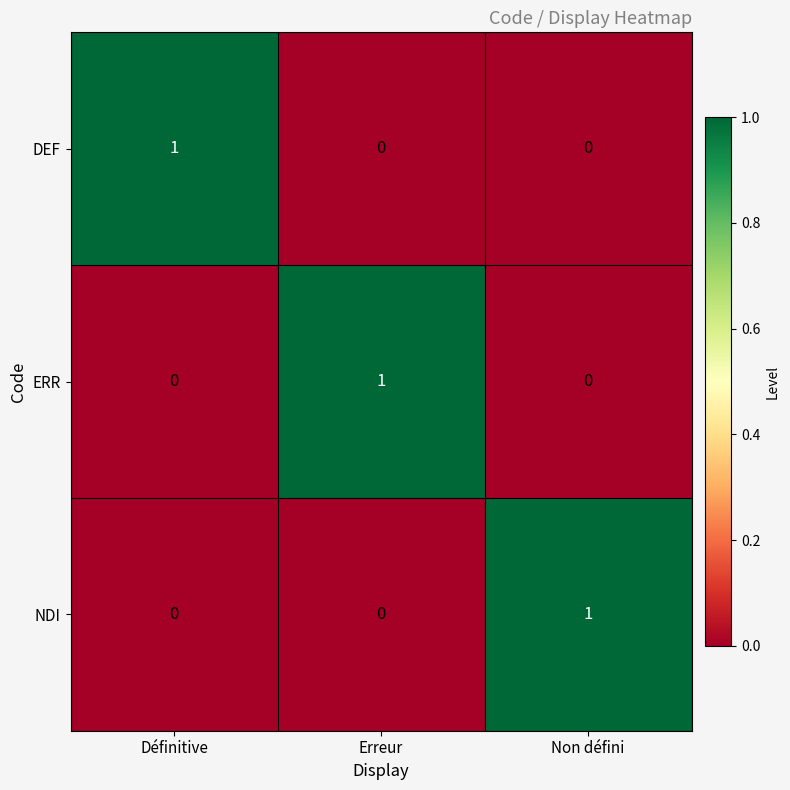

True or false: NDI has a value of 1 at Définitive.

False